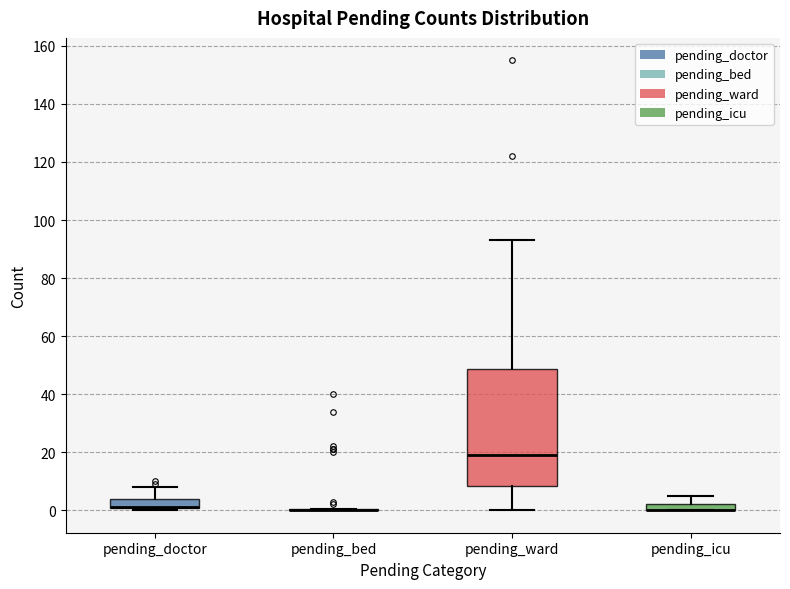

Where is the lower edge of the box for pending_icu on the y-axis? The values are not printed on the chart, so give them approximately, as read against the axis.

0